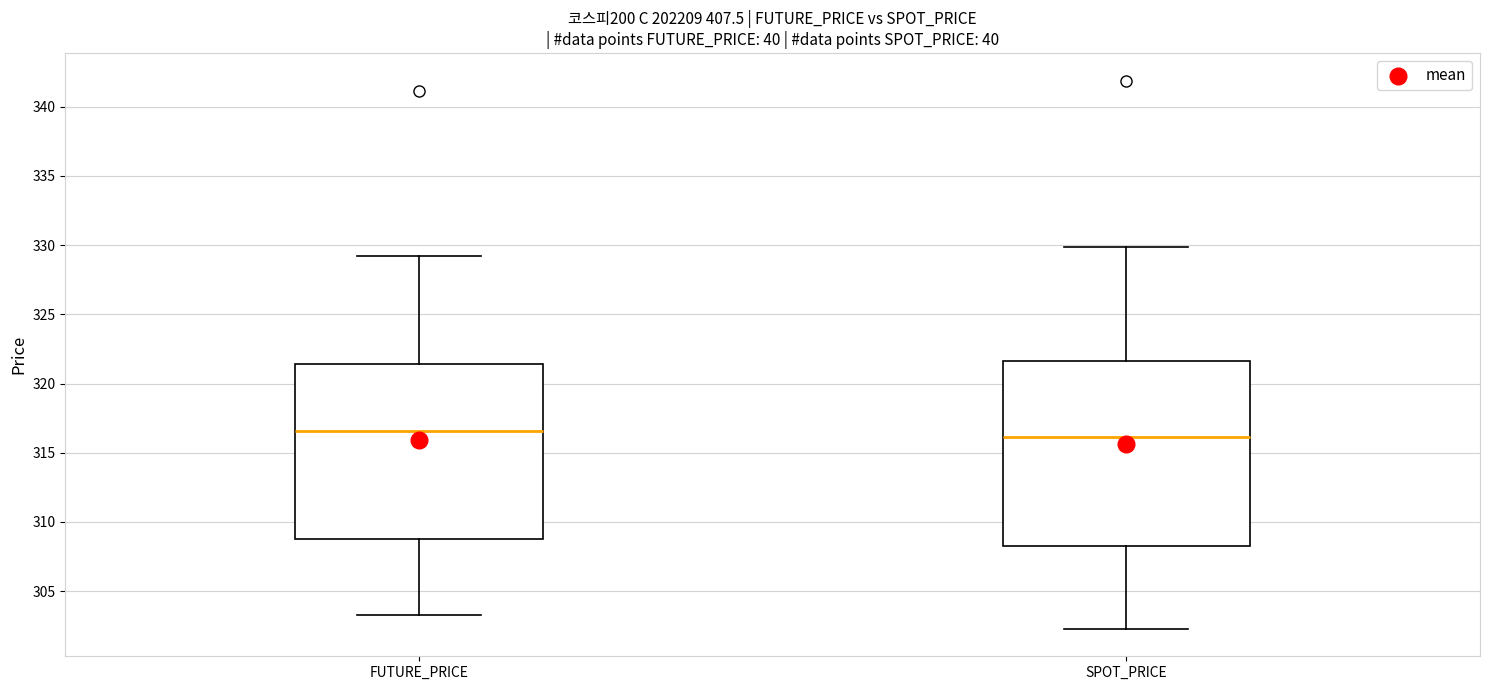

Where does the lower whisker of the box for FUTURE_PRICE end on the y-axis? The values are not printed on the chart, so give them approximately, as read against the axis.

303.5